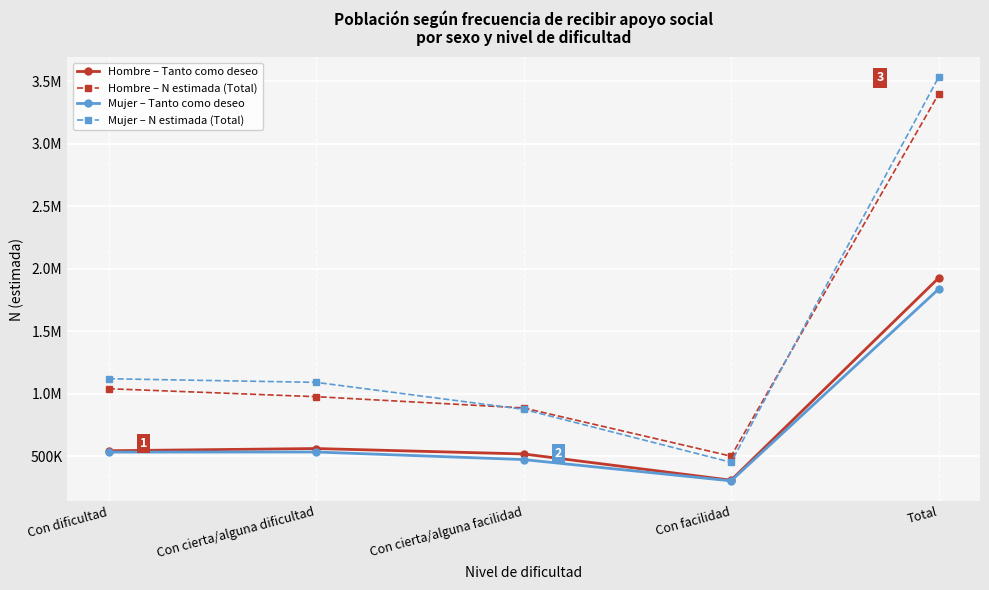

At which category does Hombre – N estimada (Total) reach its first local valley?

Con facilidad